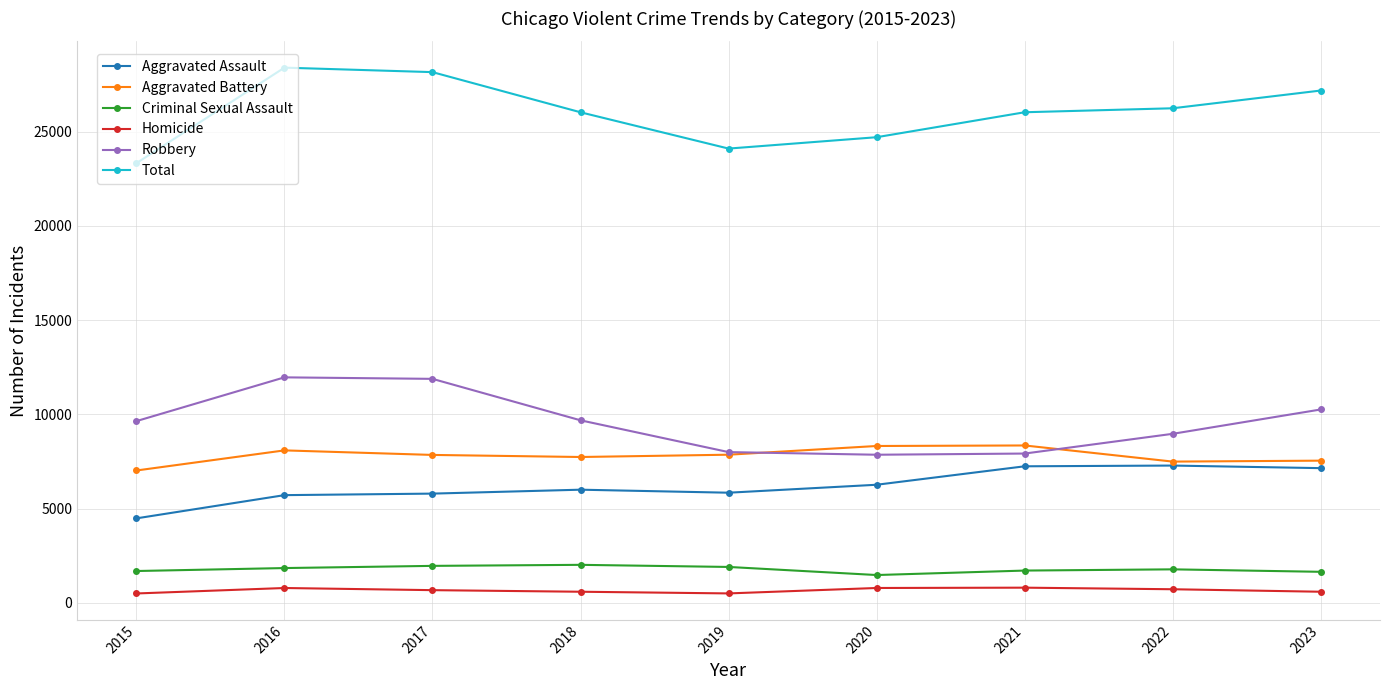

What are all the series names shown in the legend?

Aggravated Assault, Aggravated Battery, Criminal Sexual Assault, Homicide, Robbery, Total